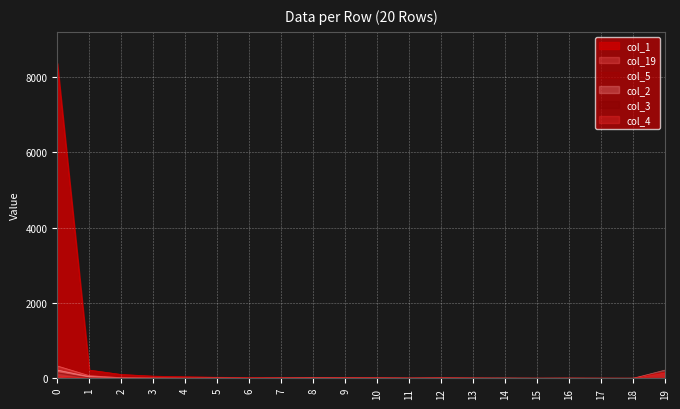

How many series are shown in this chart?

6